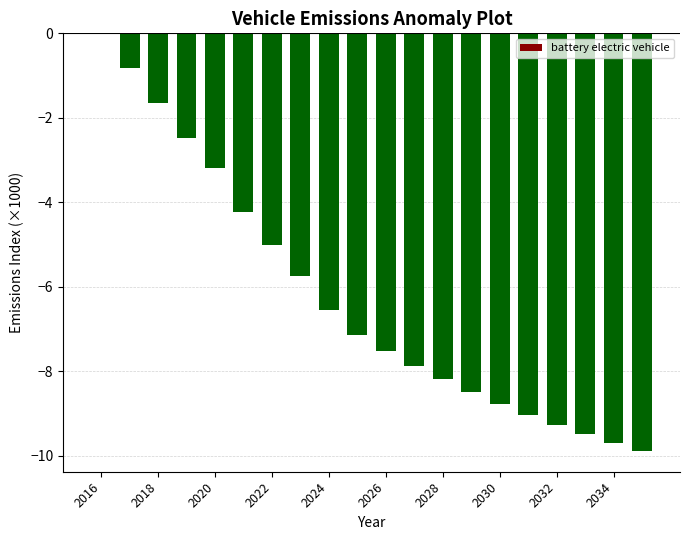

What is the sum of all values?

-125.1